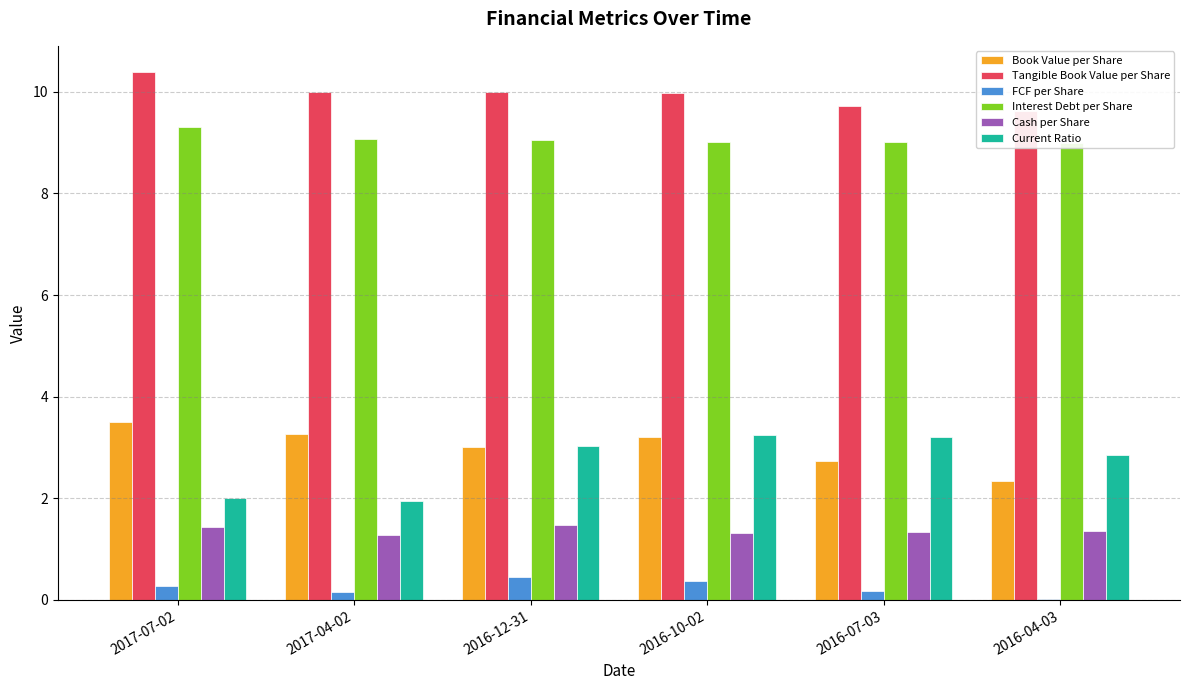

Are the bars horizontal?

No